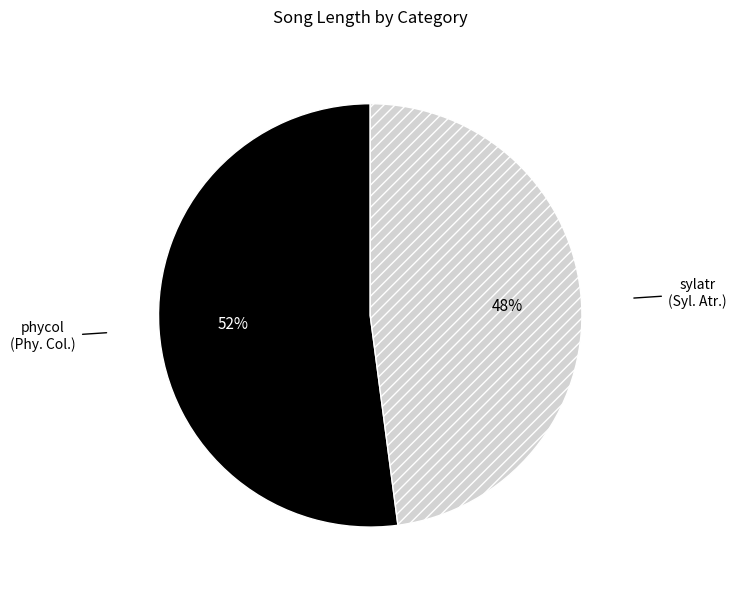

Is there any slice that represents more than half of the pie?

Yes